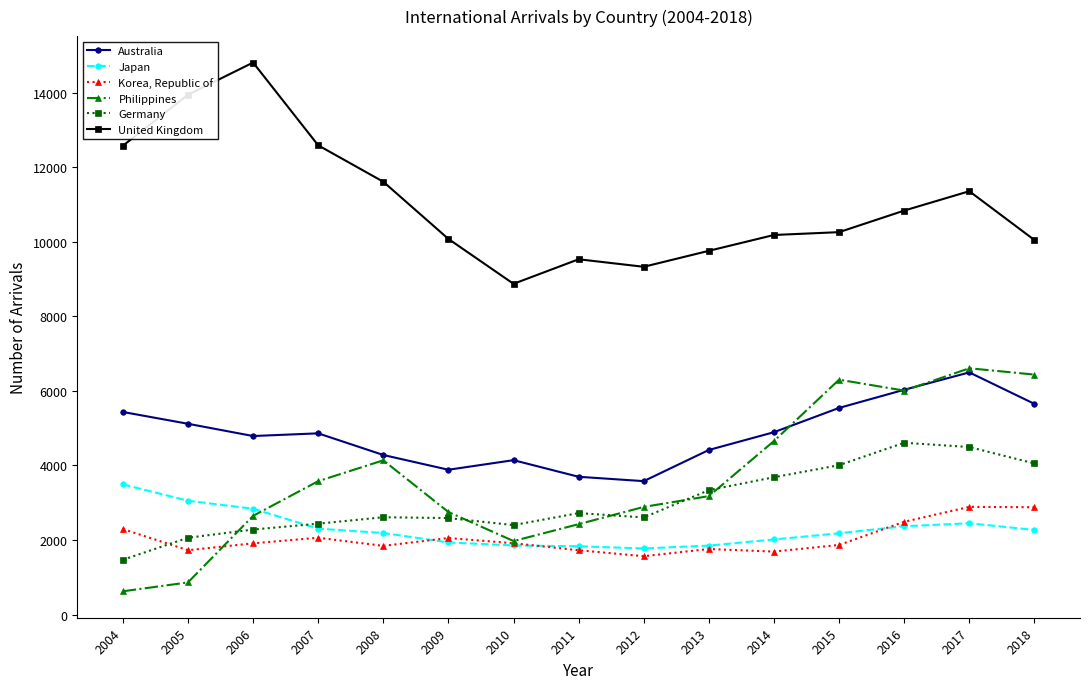

True or false: Korea, Republic of has more than 0 interior local peaks.

True